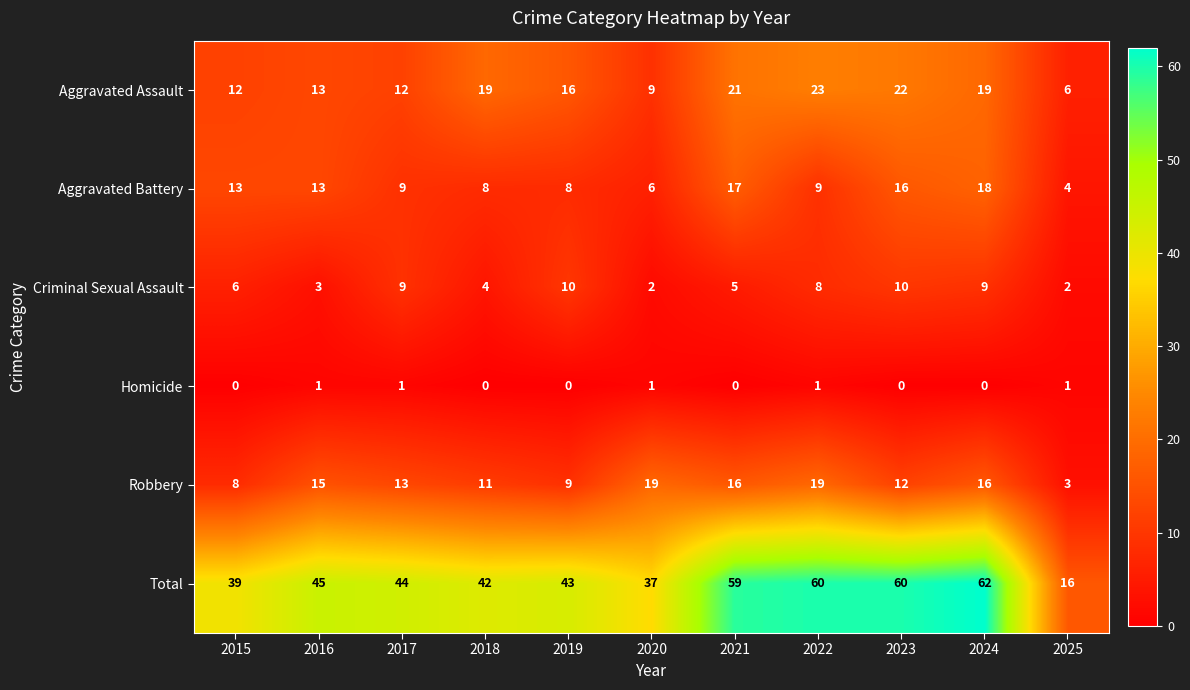

How many data points in Total are less than 44?

5